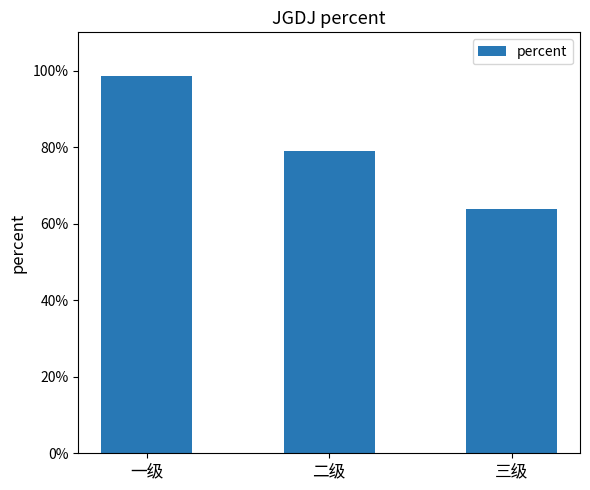

Are the bars horizontal?

No